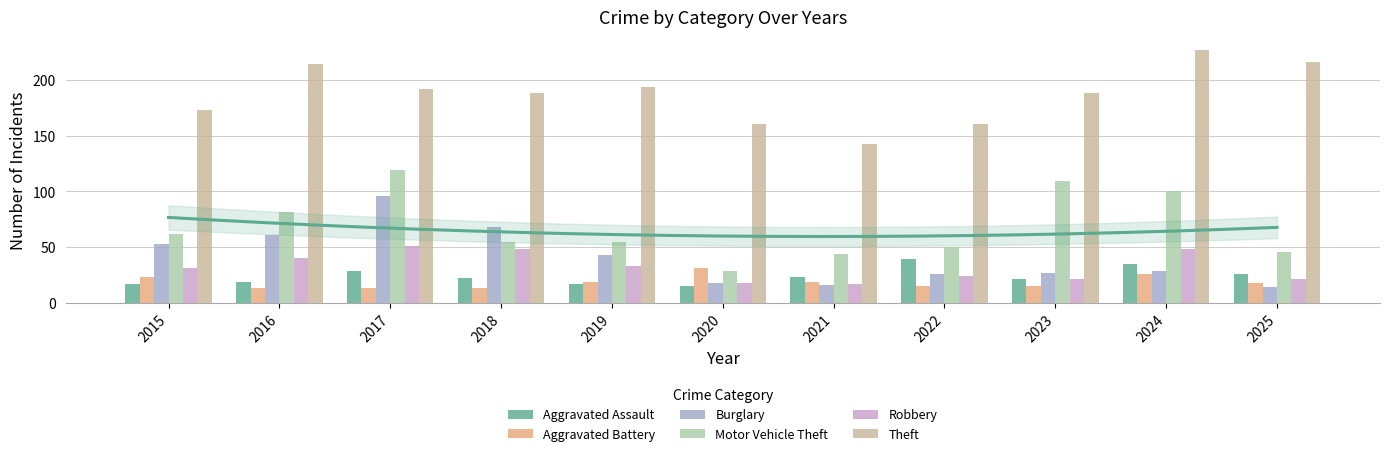

At which label is Theft closest to 185?

2018